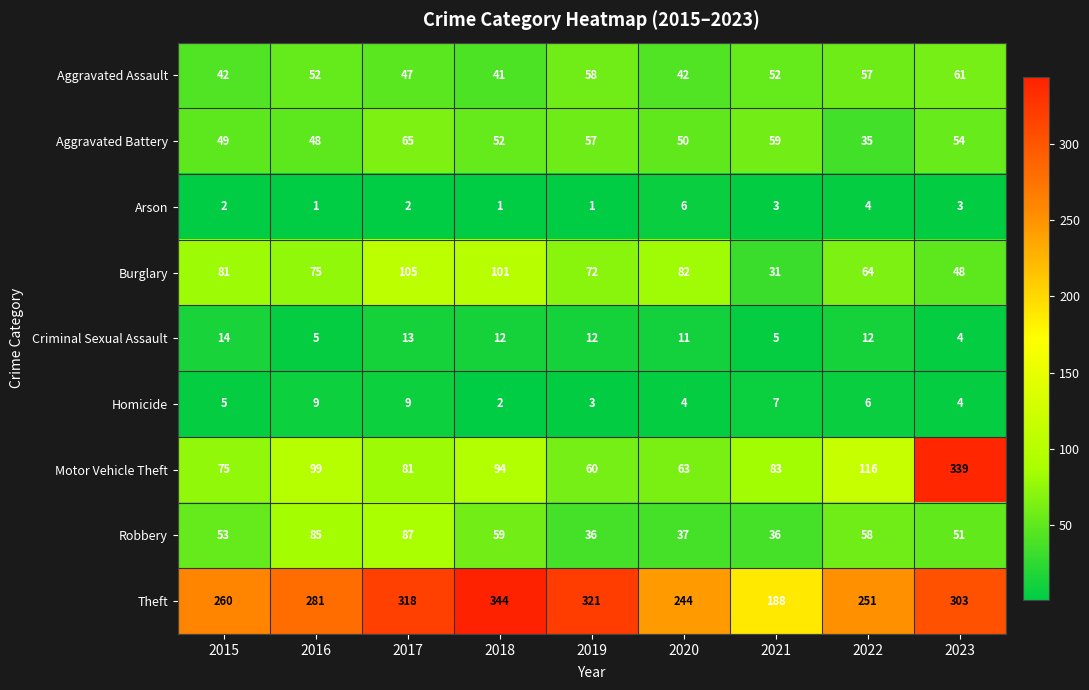

What is the difference between the maximum and minimum values in the Homicide series?

7